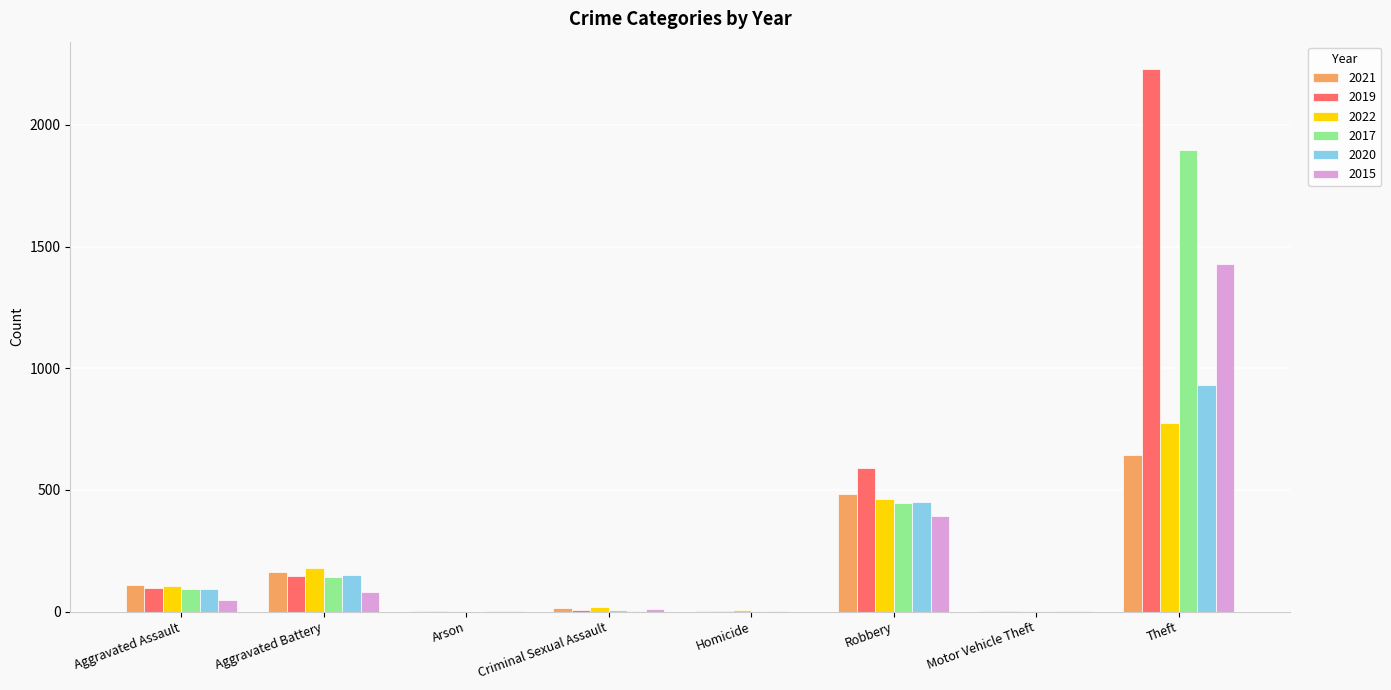

What is the sum of all 2020 values?

1634